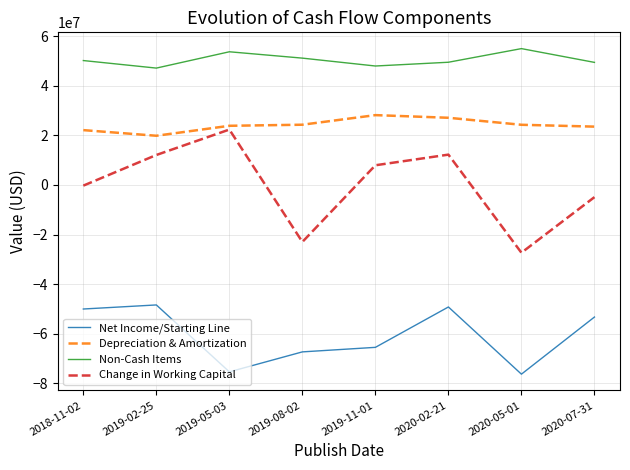

Which series has the widest spread of values?

Change in Working Capital